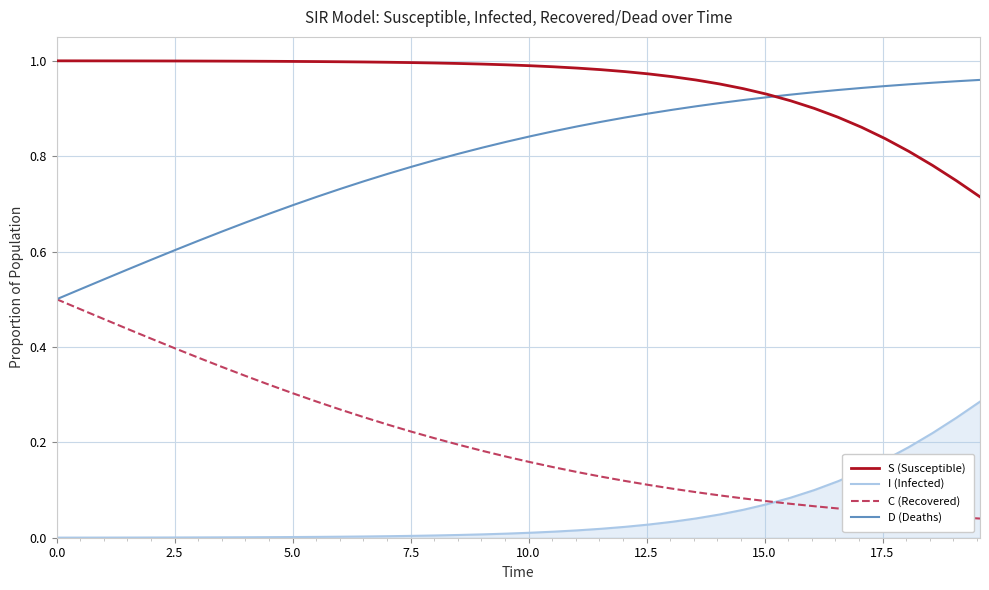

Rank the series by their average value, from lowest to highest.

I (Infected), C (Recovered), D (Deaths), S (Susceptible)